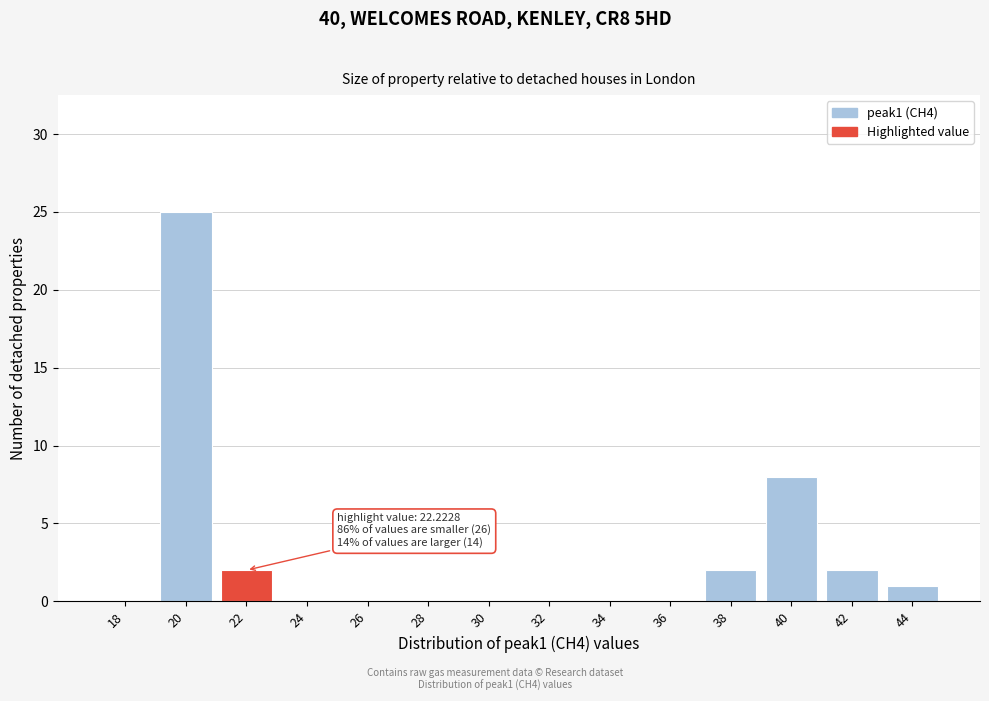

Reading right to left, list all the values displayed in this chart.

44=1	42=2	40=8	38=2	36=0	34=0	32=0	30=0	28=0	26=0	24=0	22=2	20=25	18=0